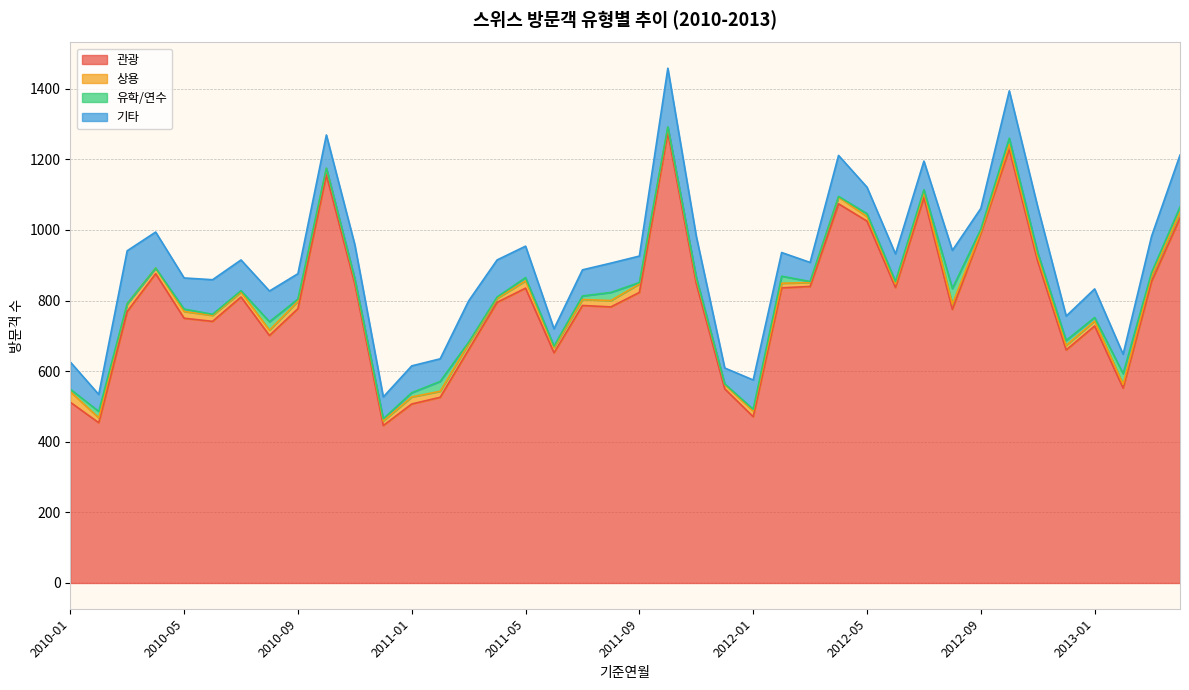

What is the highest value of the 유학/연수 series?

44